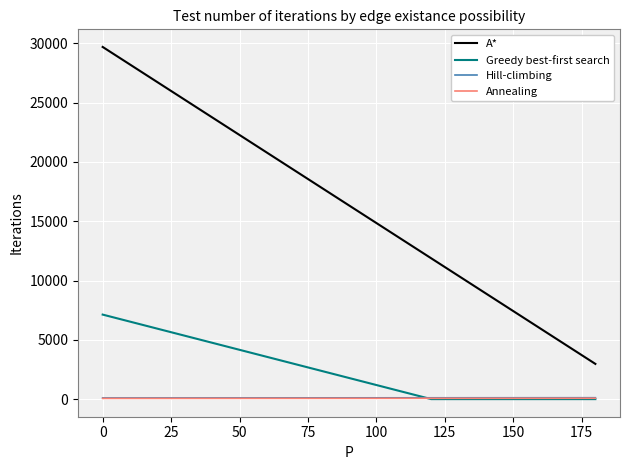

Which series has the largest total across all categories?

A*